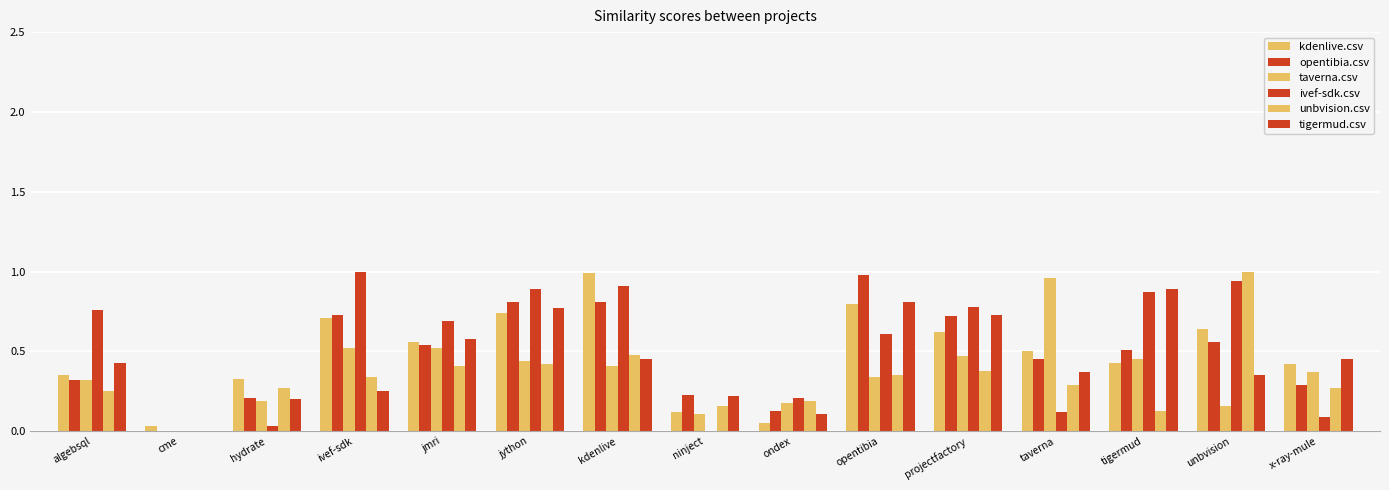

How many values in the tigermud.csv series exceed 0?

14